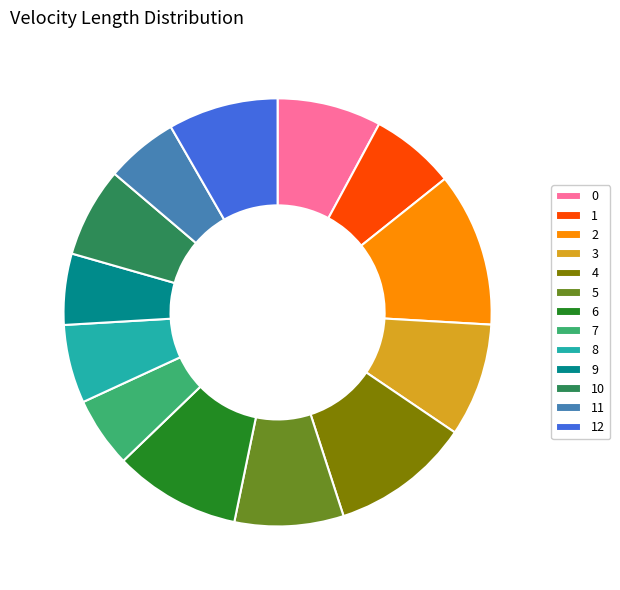

Is the sum of 8 and 9 greater than half?

No